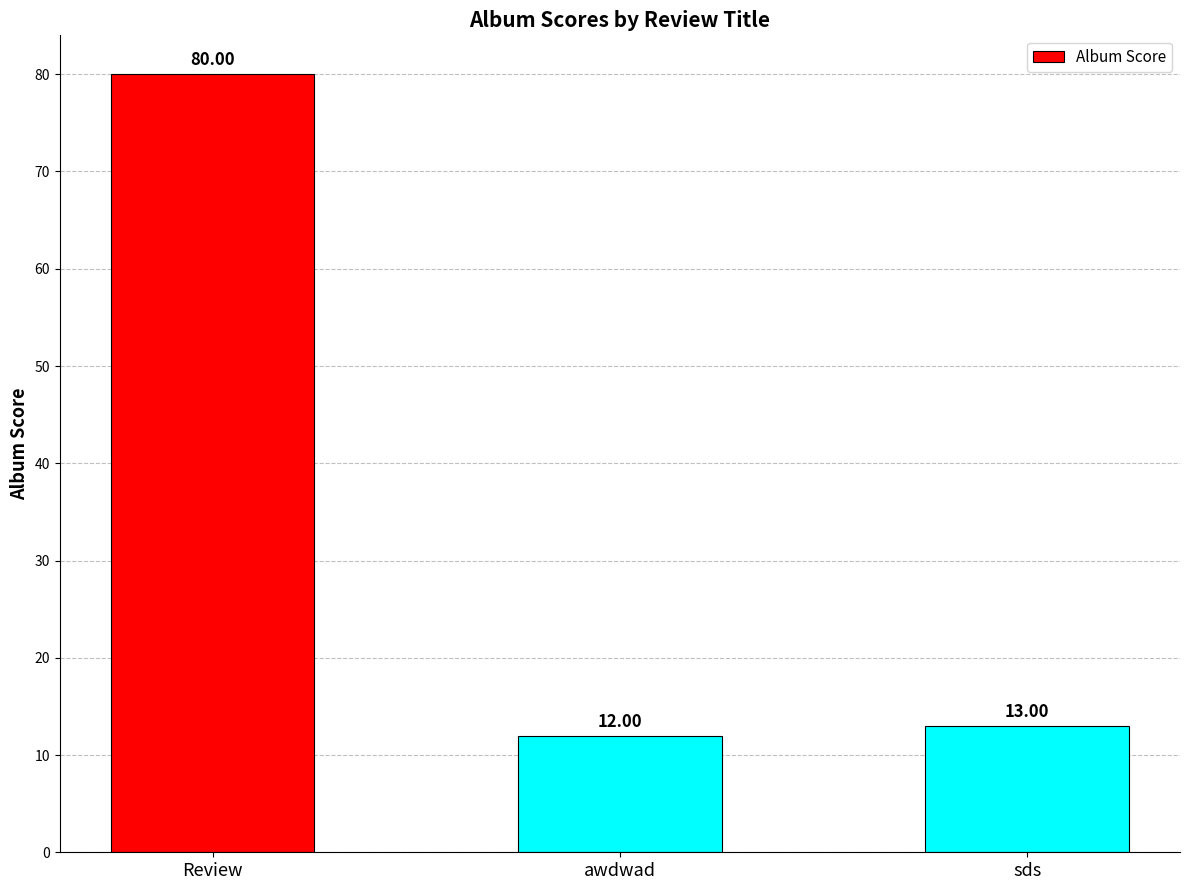

List the labels in order of value, smallest first.

awdwad, sds, Review